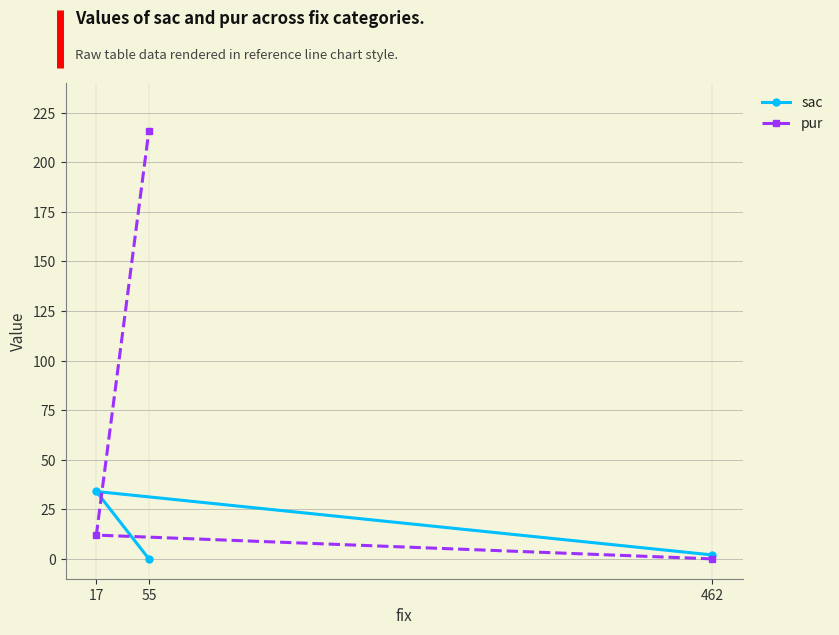

How many values in the pur series are below 12?

1